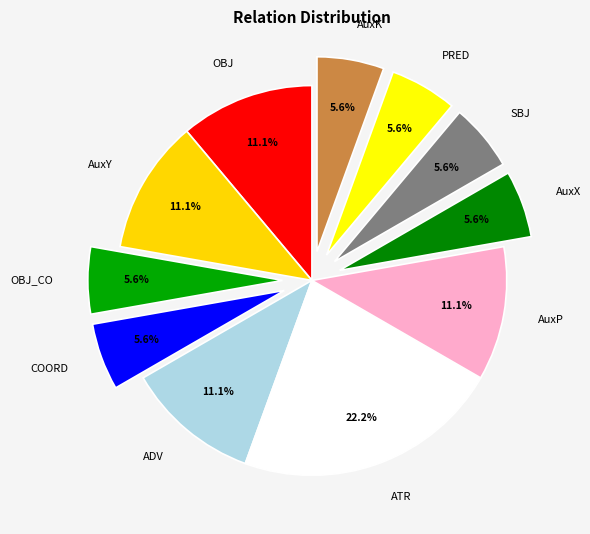

Count the number of slices in the pie.

11